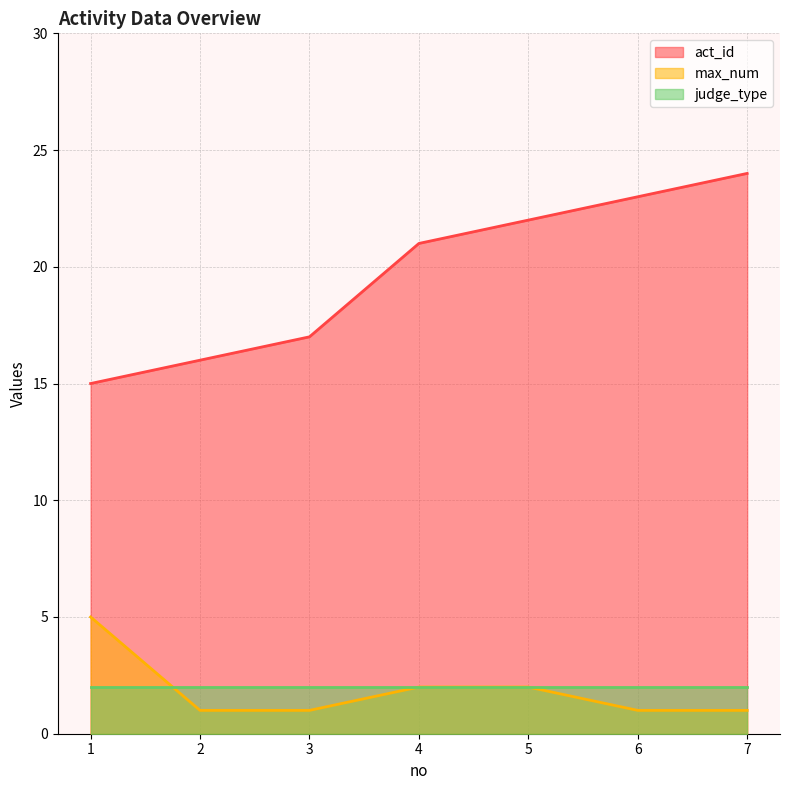

How many data points does each series have?

7